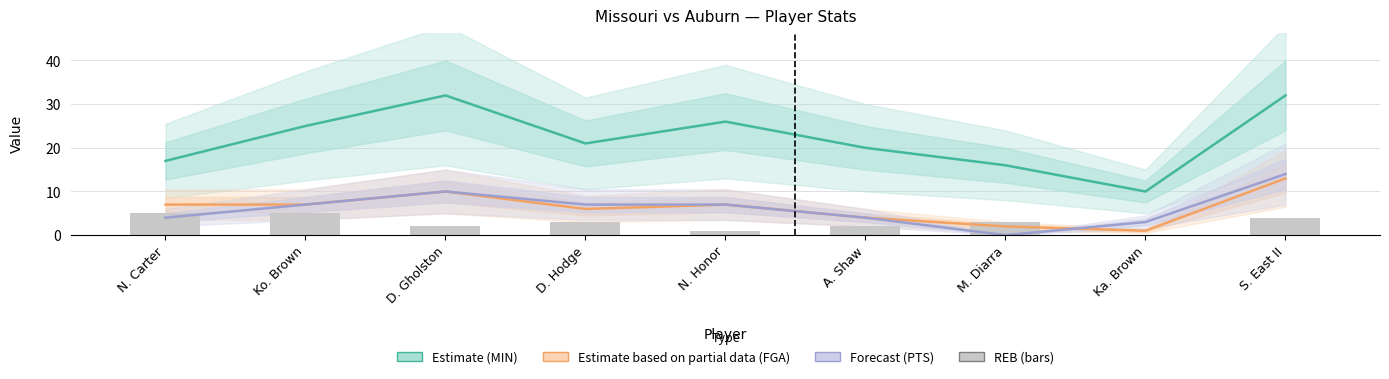

Which has a higher value, N. Honor or A. Shaw?

N. Honor